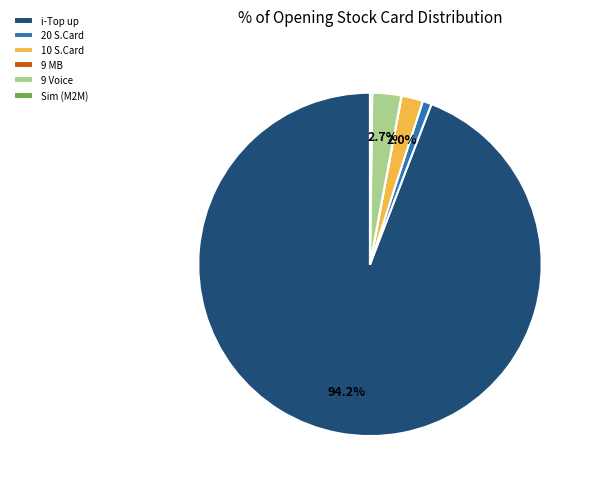

Is there a majority slice in this chart?

Yes